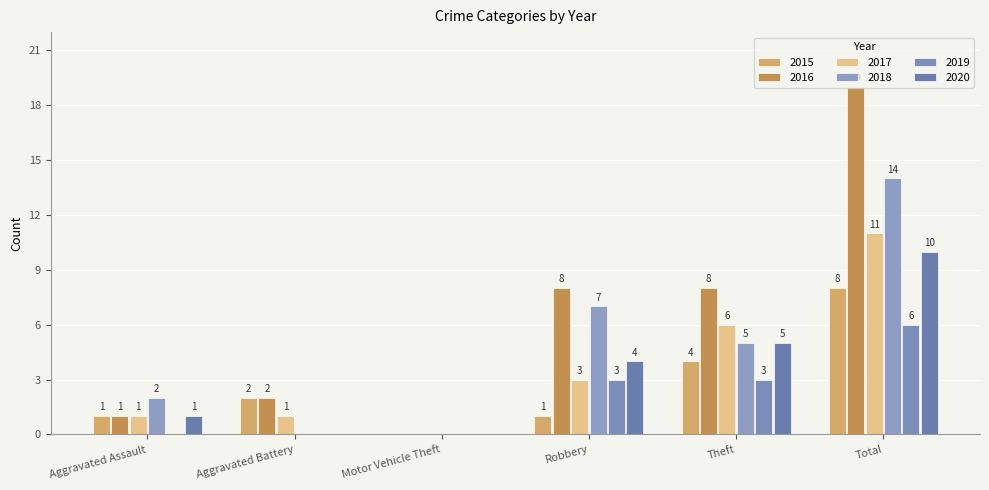

Is it true that 2016 equals 2 at Aggravated Assault?

False